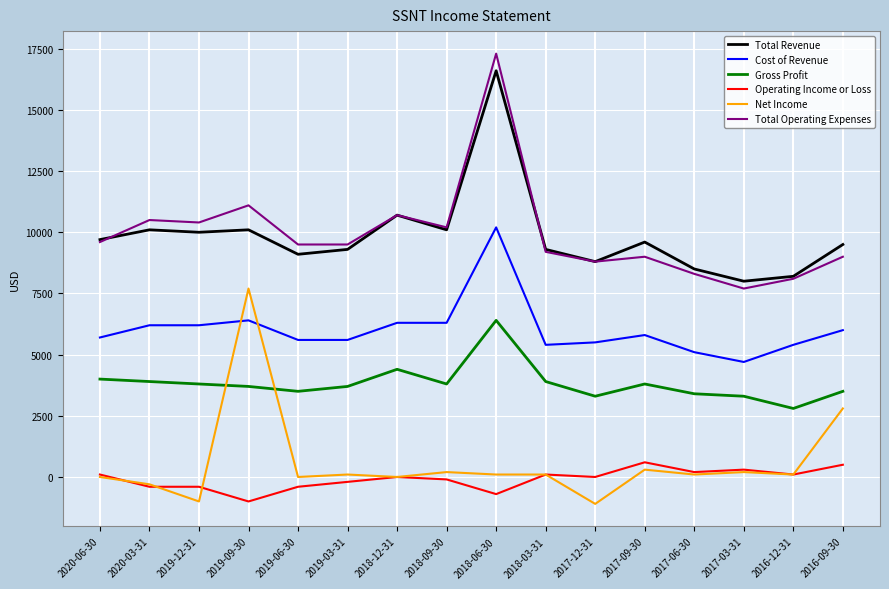

What is the total value across all series at 2017-09-30?

29100